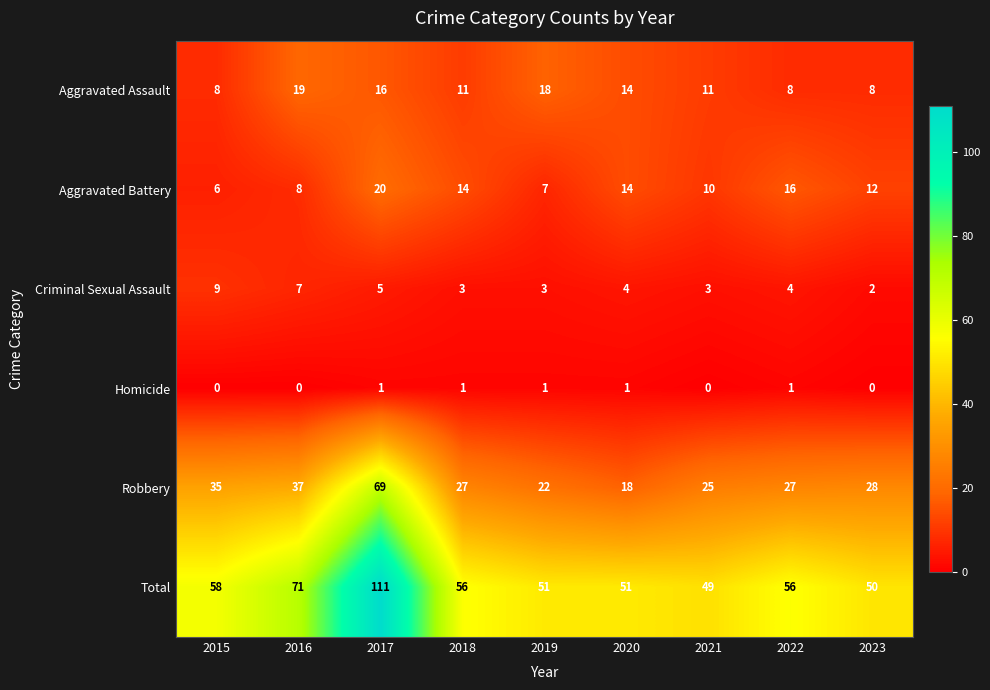

Which series has the largest range (max minus min)?

Total